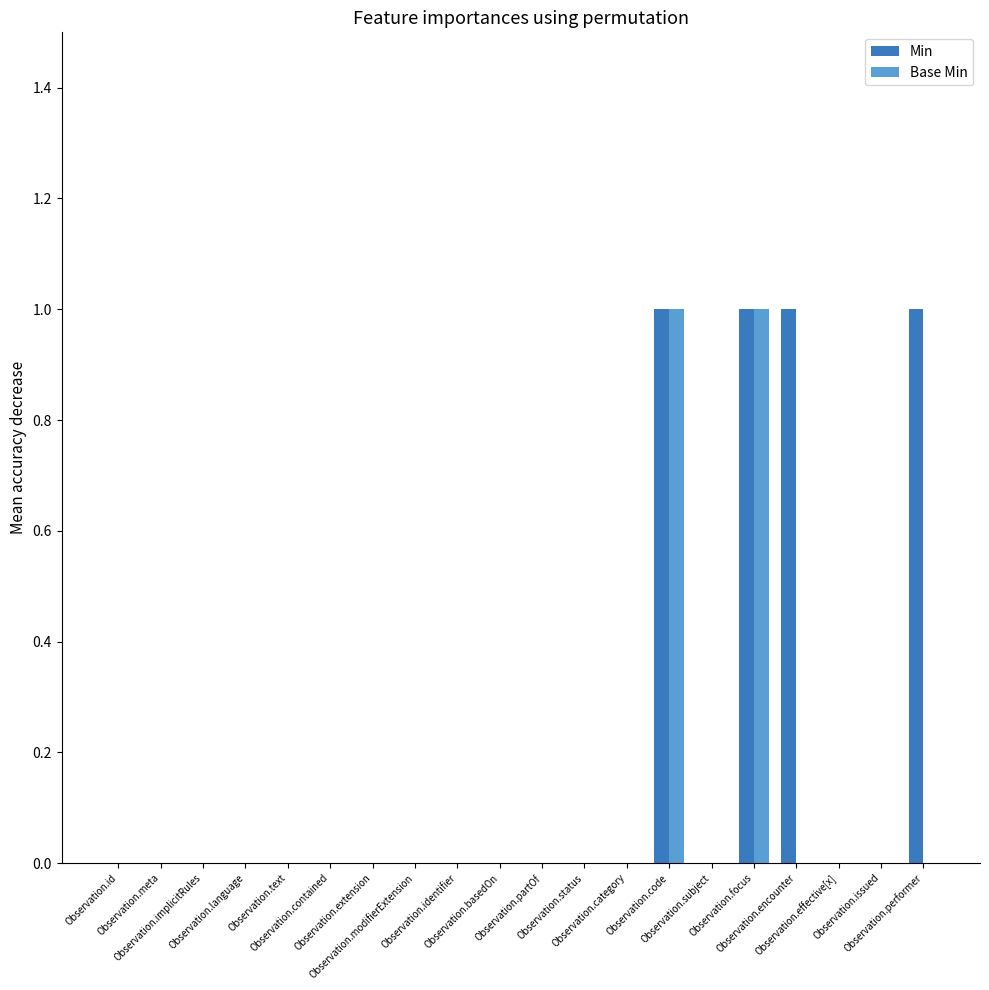

Which series has the largest total across all categories?

Min